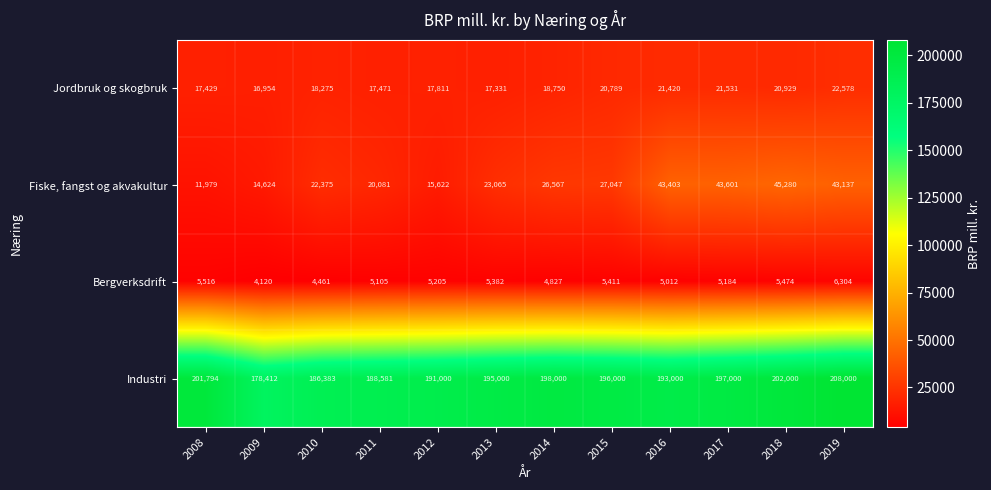

Which series has the largest total across all categories?

Industri